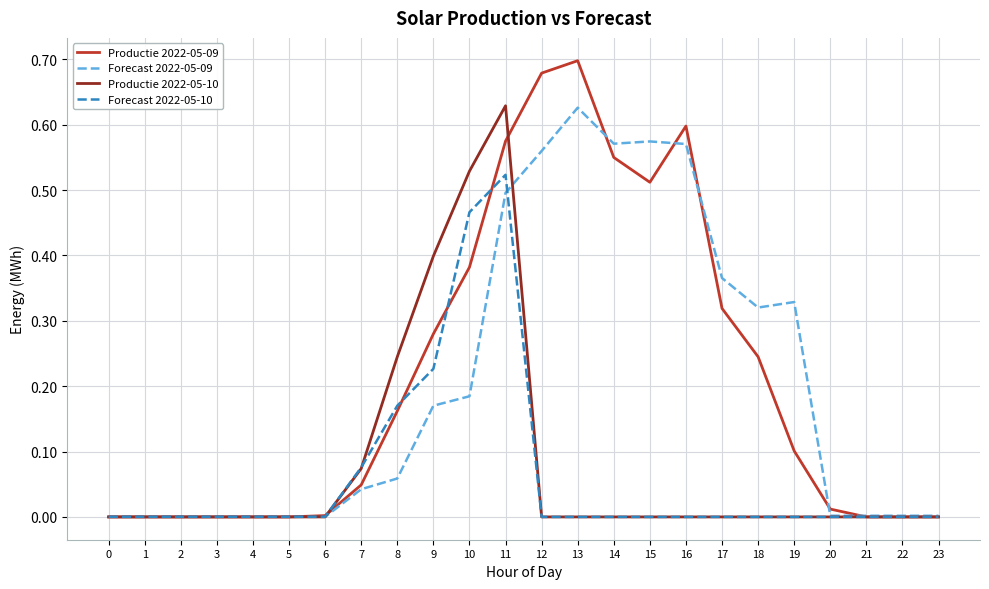

True or false: Productie 2022-05-09 has a value of 0.0 at 7.

True